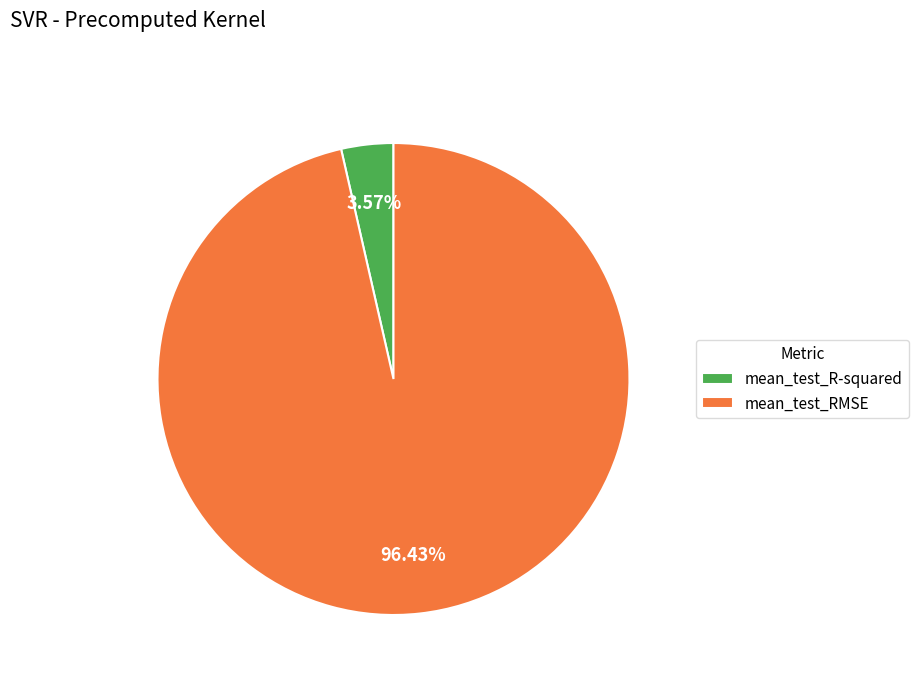

Rank the categories by value from highest to lowest.

mean_test_RMSE, mean_test_R-squared